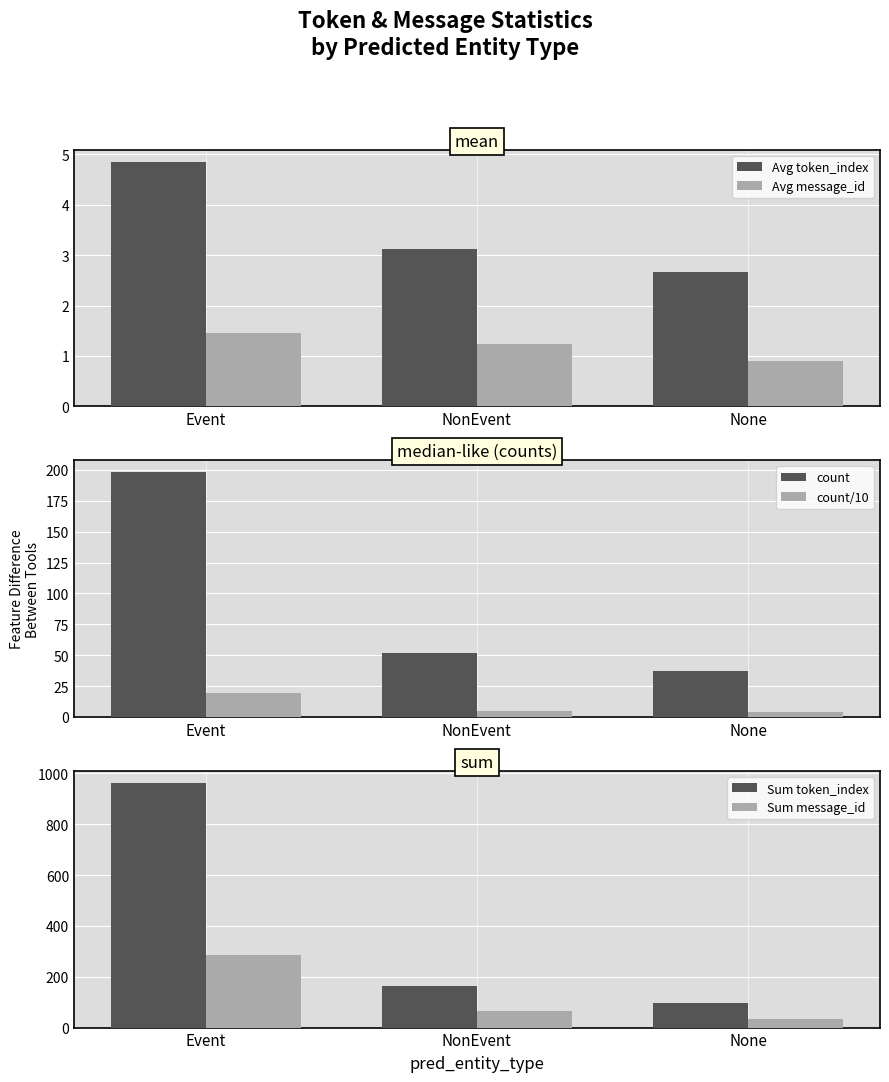

Reading left to right, transcribe all the data shown in this chart.

Avg token_index: 4.8	3.1	2.7
Avg message_id: 1.4	1.2	0.9
count: 198.0	52.0	37.0
count/10: 19.8	5.2	3.7
Sum token_index: 962.0	163.0	98.0
Sum message_id: 287.0	64.0	33.0